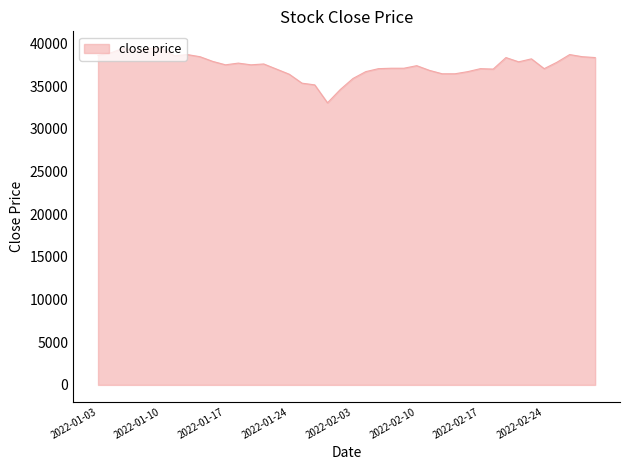

What is the difference between the maximum and minimum values?

6400